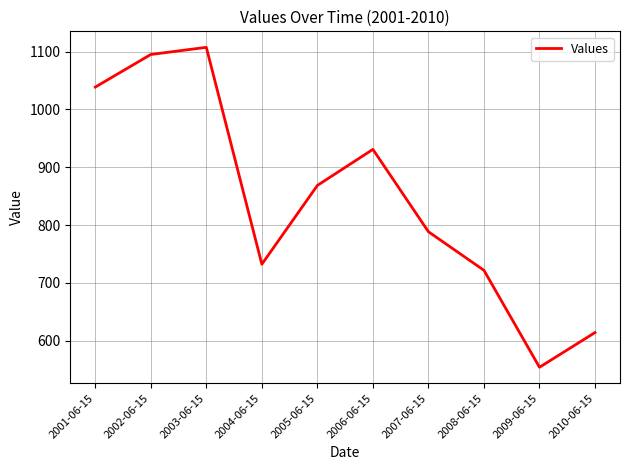

What is the change in value from 2002-06-15 to 2008-06-15?

-373.3